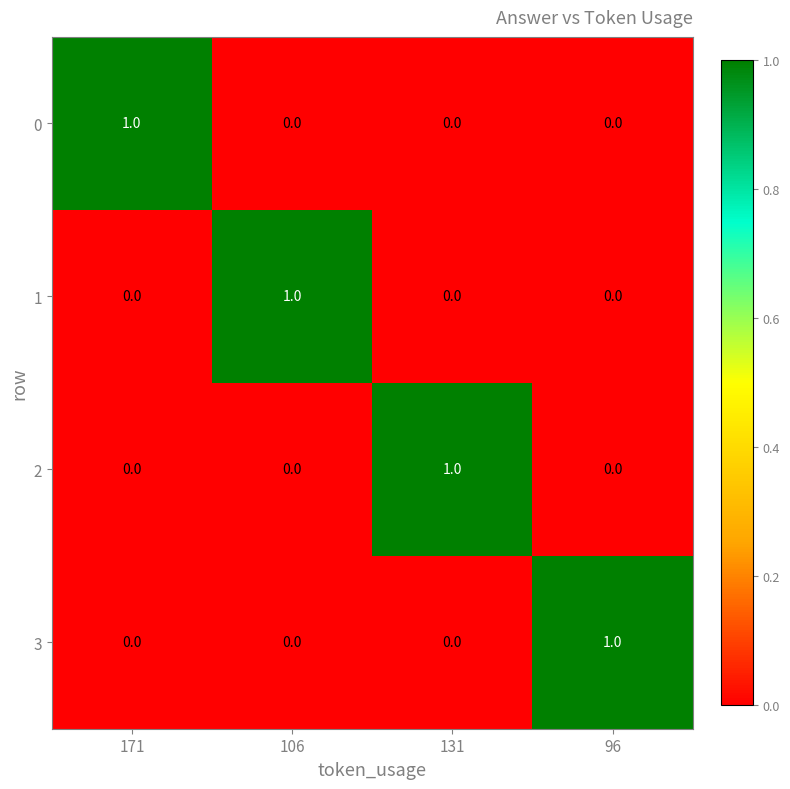

What is the total value across all series at 106?

1